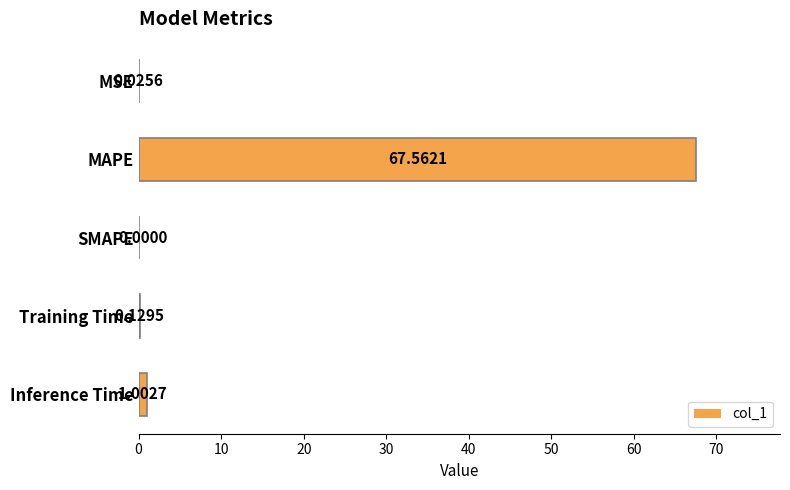

At which label is the value closest to 33?

Inference Time